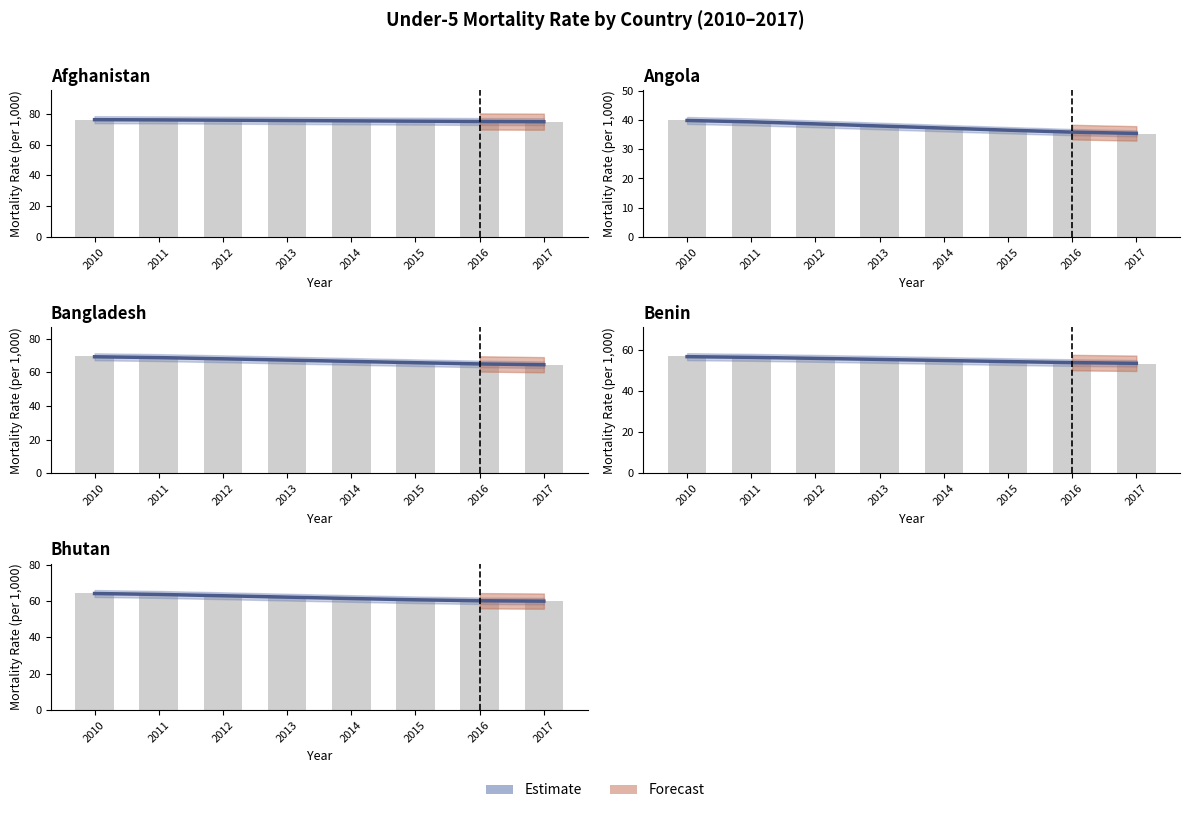

How many data points are less than 62?

4